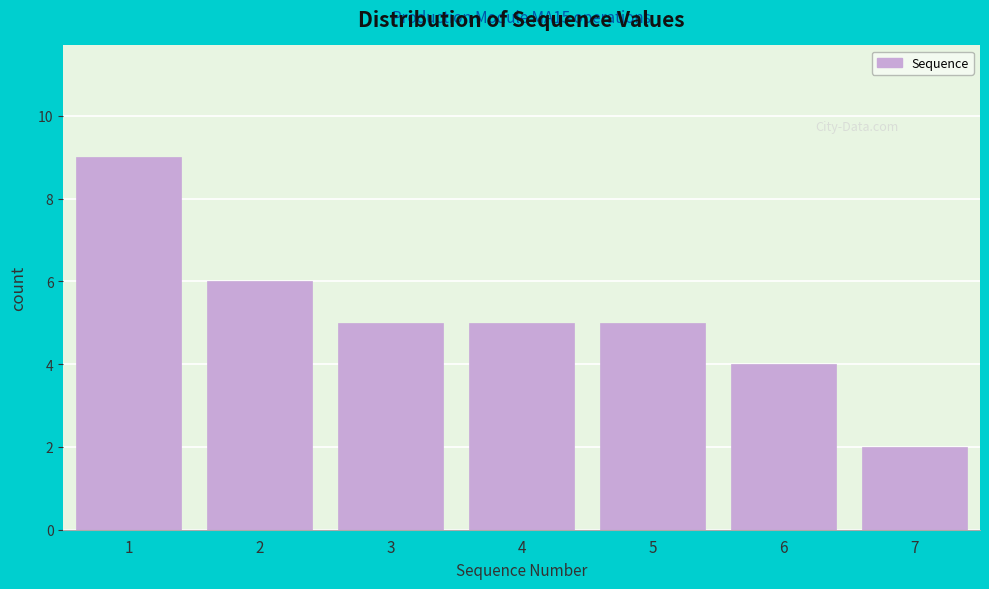

Which range on the x-axis has the tallest bar?

0.5 to 1.5